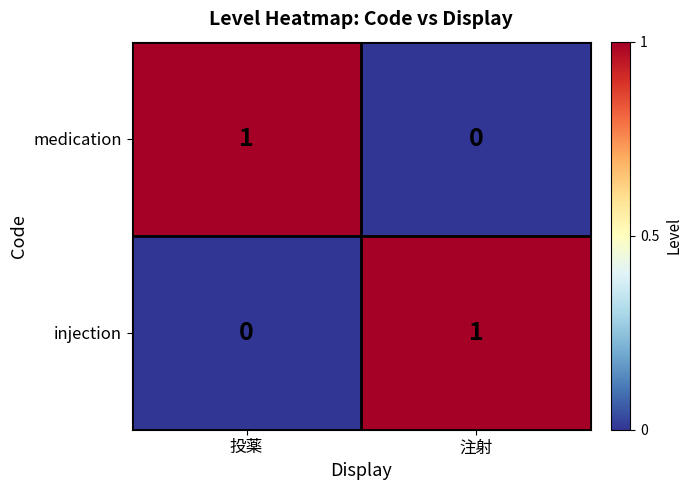

What is the difference between the highest and lowest values at 注射?

1